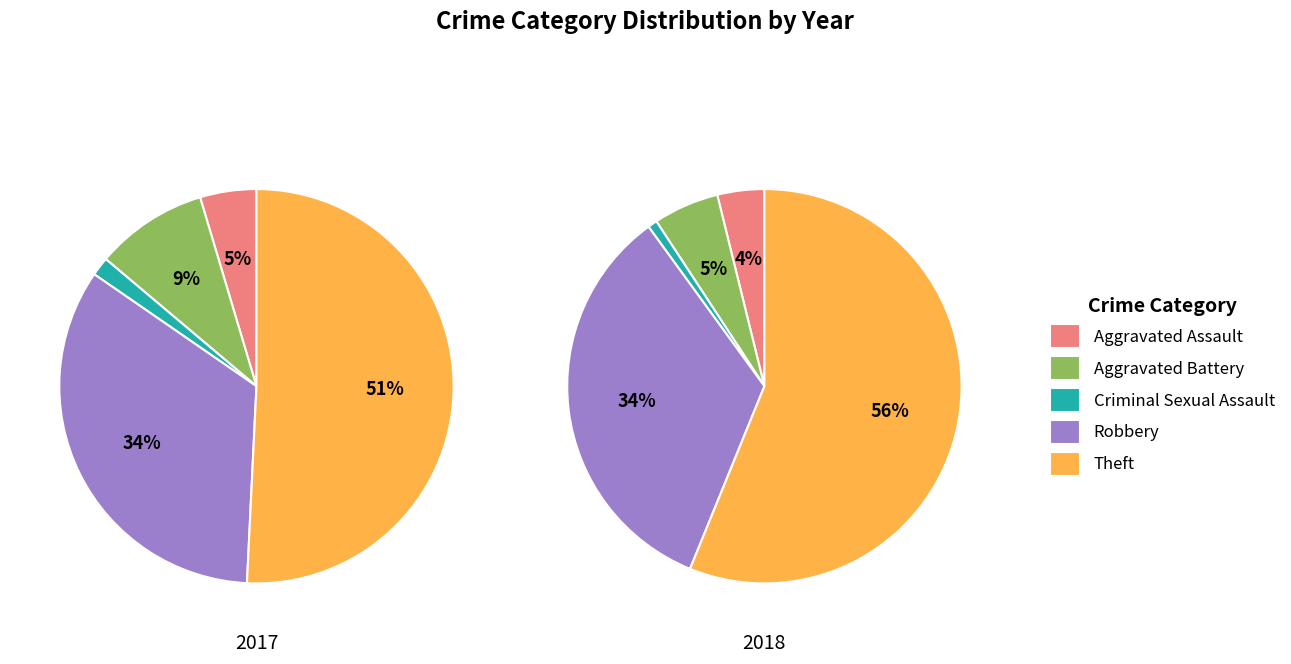

What percentage is the values_2018 slice, to the nearest percent?

5%